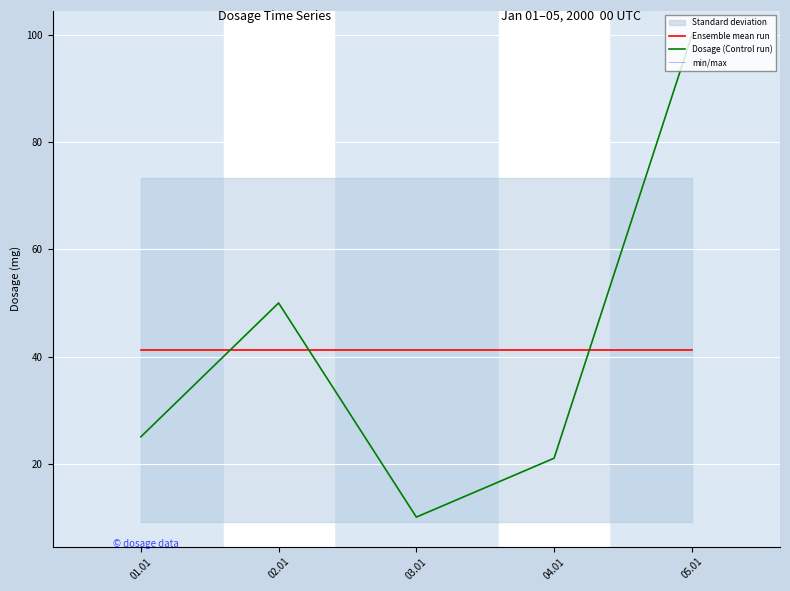

True or false: min/max and Dosage (Control run) intersect in this chart.

False